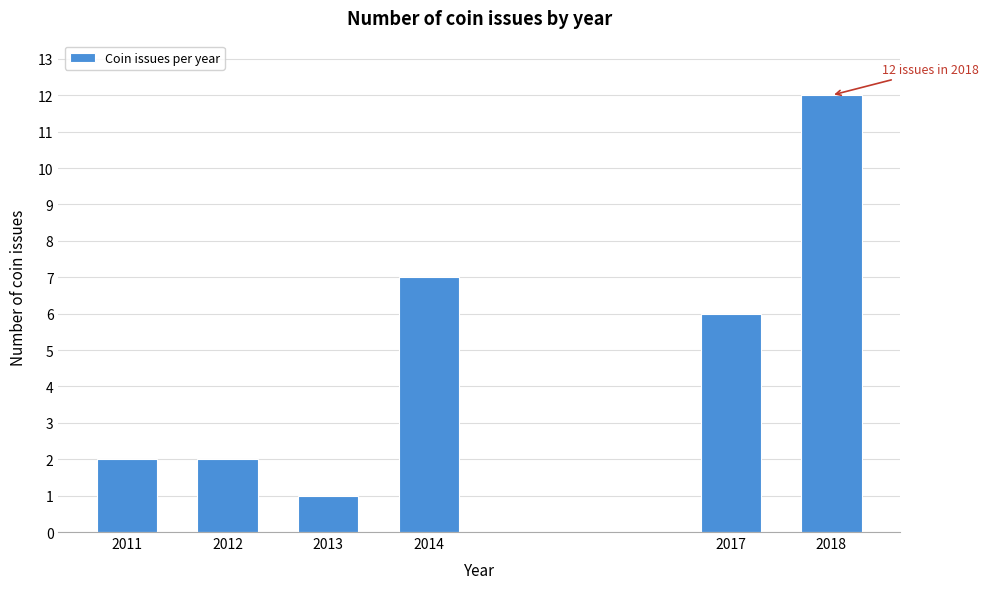

Reading right to left, extract all data points from this chart.

2018=12	2017=6	2014=7	2013=1	2012=2	2011=2